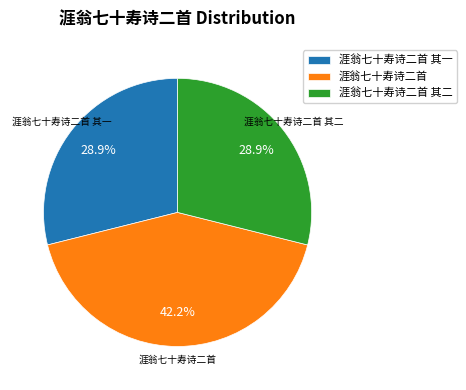

Does 涯翁七十寿诗二首 account for over 50% of the chart?

No